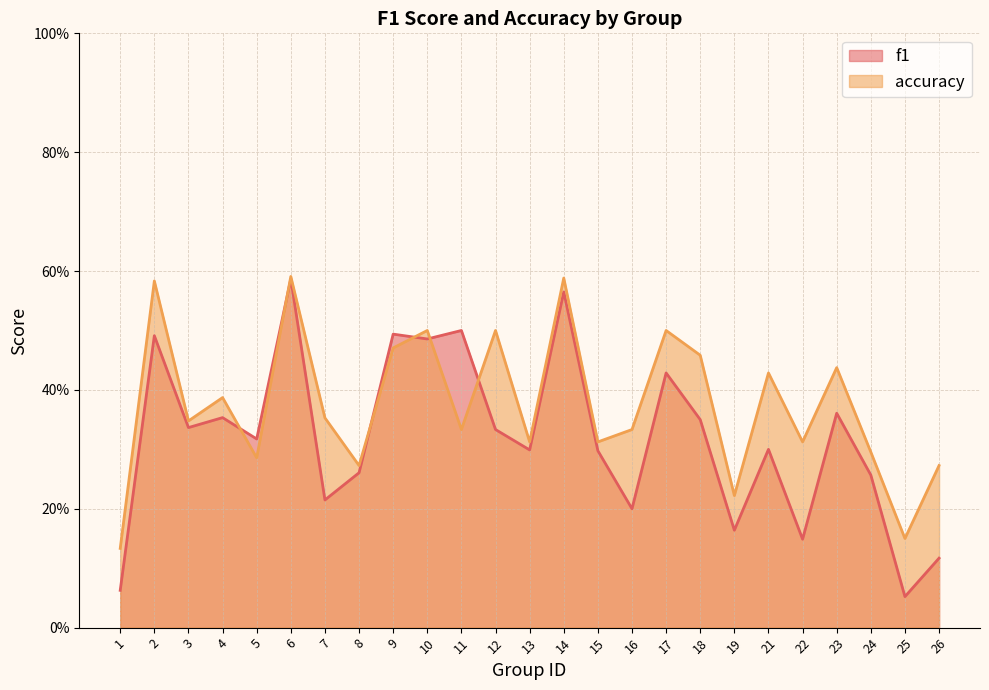

At which category does the chart reach its peak across all series?

6